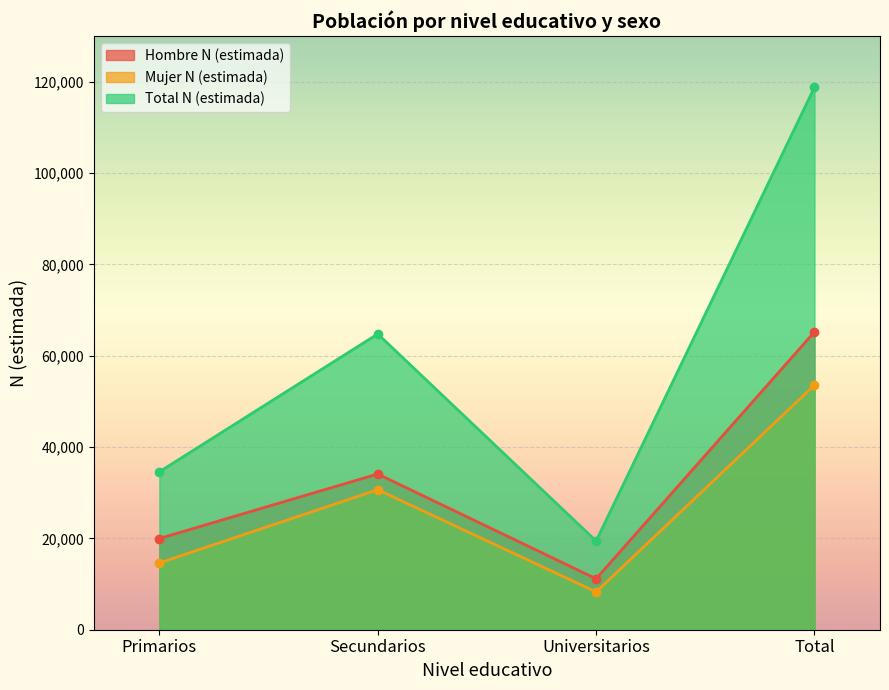

Where does the Mujer N (estimada) series first go above 30667?

Total